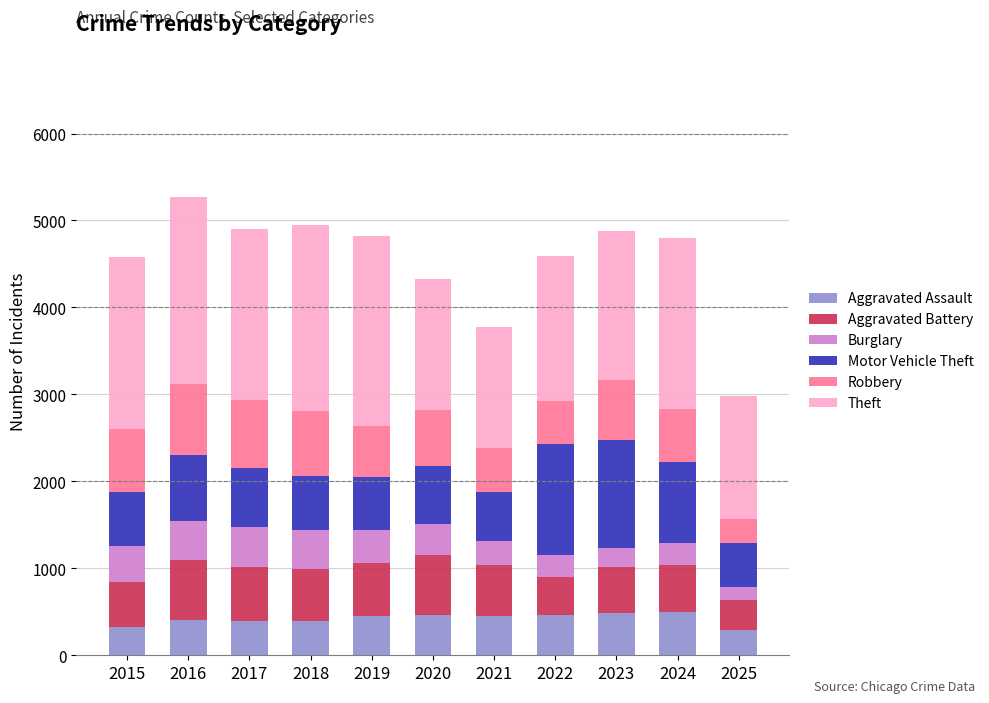

What is the difference between the maximum and second lowest values in the Aggravated Assault series?

169